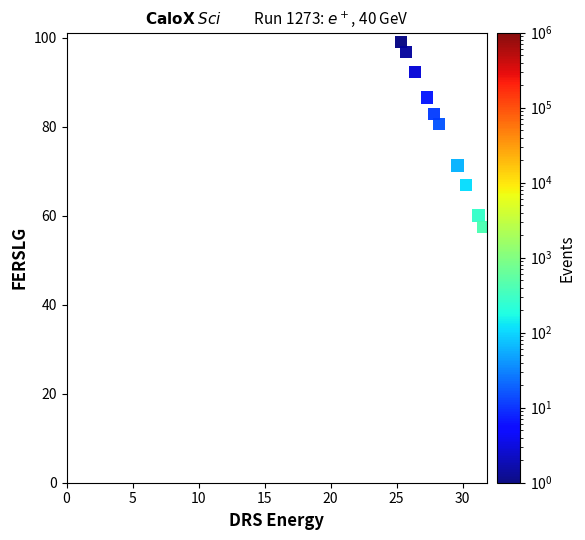

What Y value in the scatter plot is closest to 78?

80.6